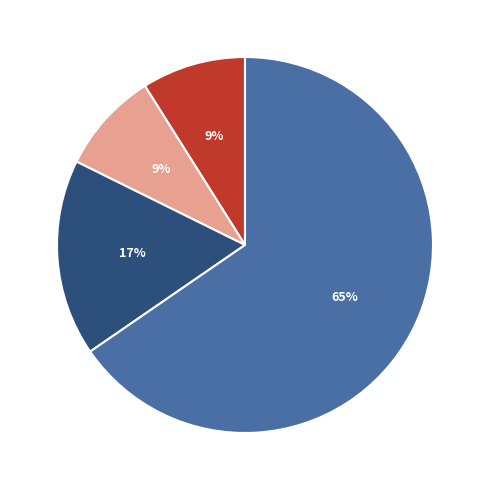

How many segments does this pie chart have?

4